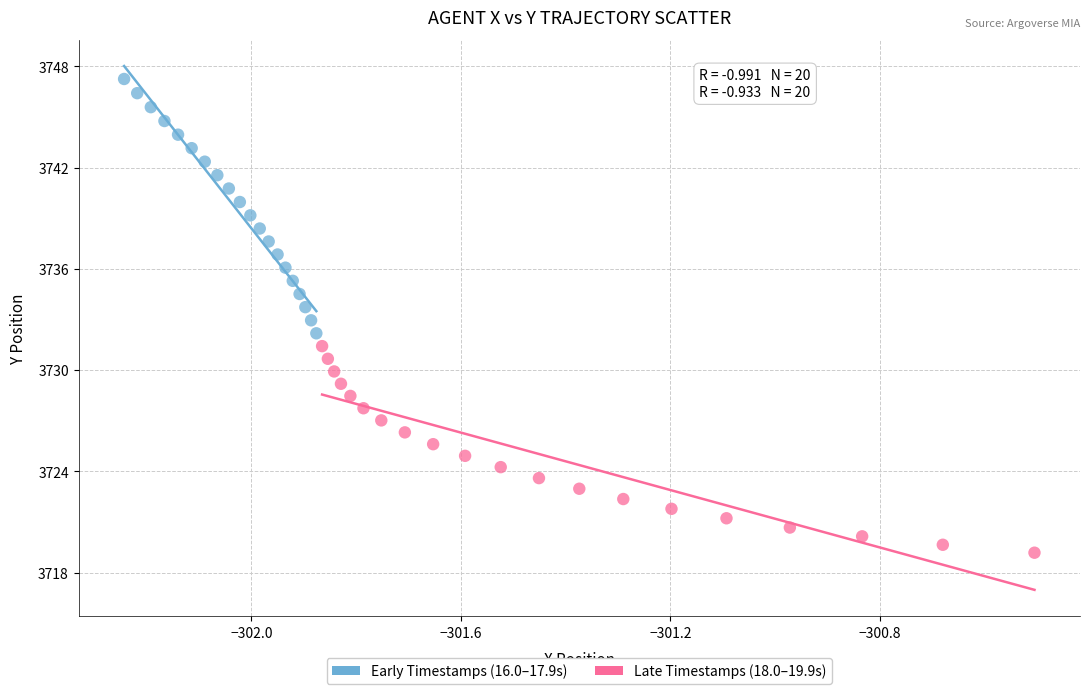

What are all the series names shown in the legend?

Early Timestamps (16.0–17.9s), Late Timestamps (18.0–19.9s)